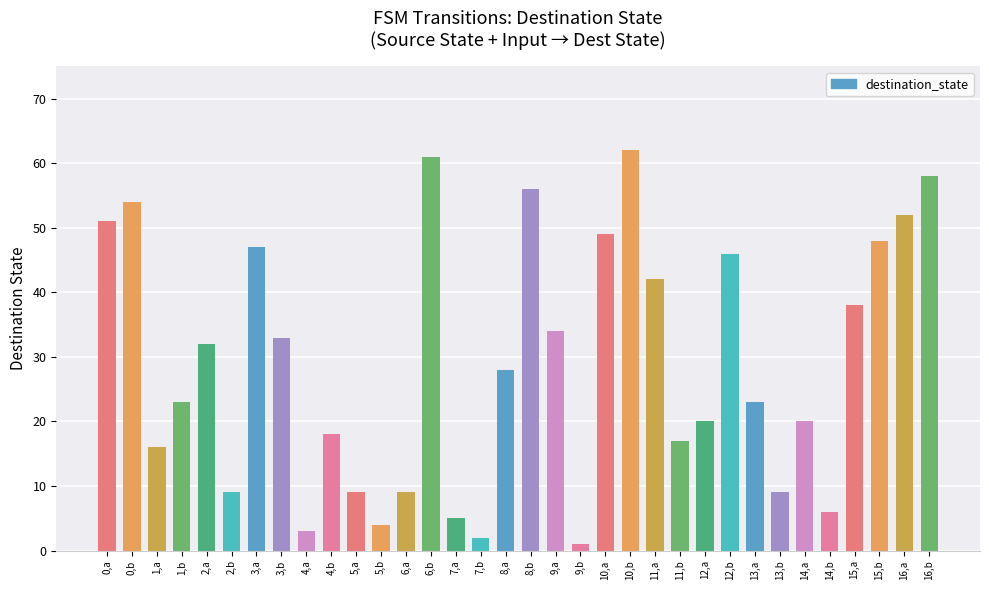

What is the maximum value shown in the chart?

62